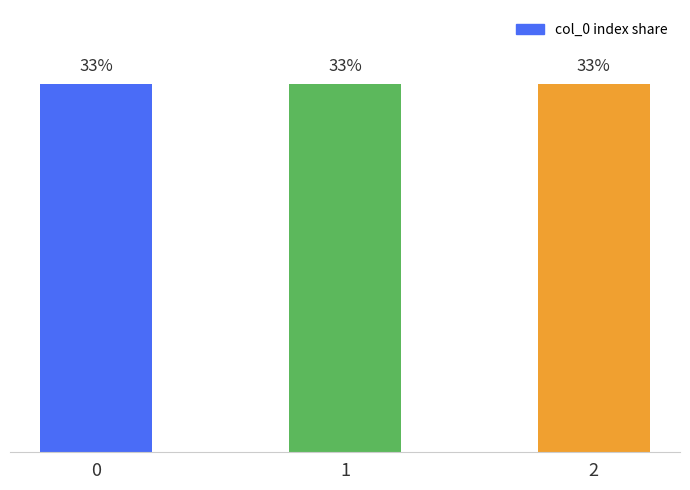

Count the number of categories in the chart.

3